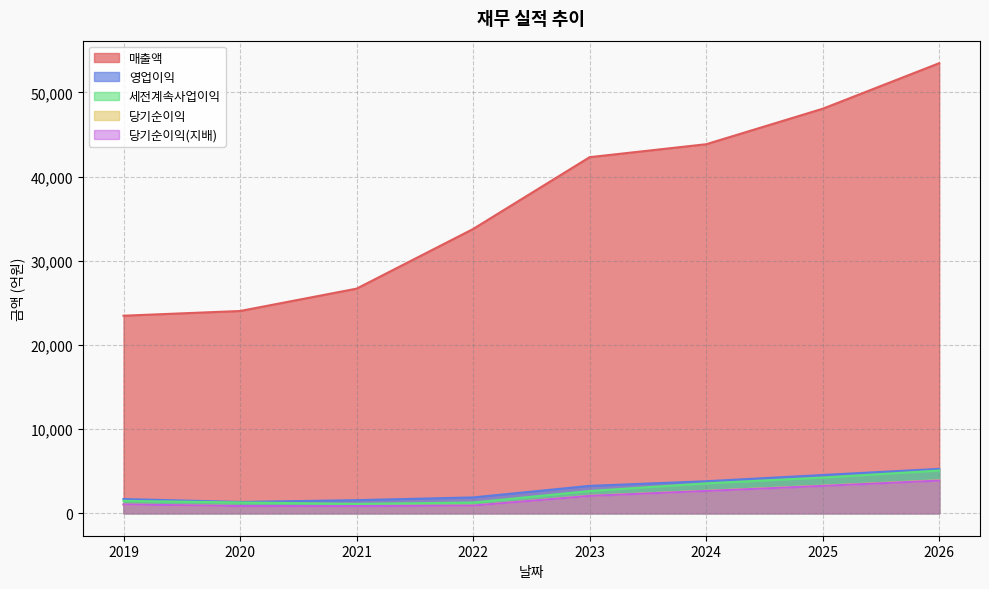

Rank the categories by 당기순이익(지배) value from lowest to highest.

2021, 2020, 2022, 2019, 2023, 2024, 2025, 2026